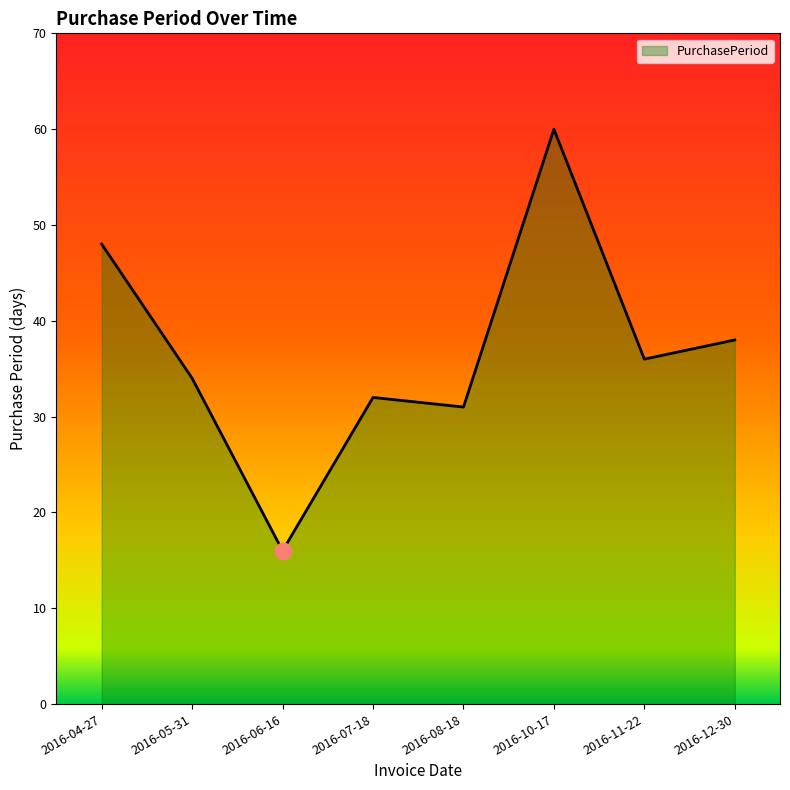

What is the change in value from 2016-08-18 to 2016-10-17?

+29